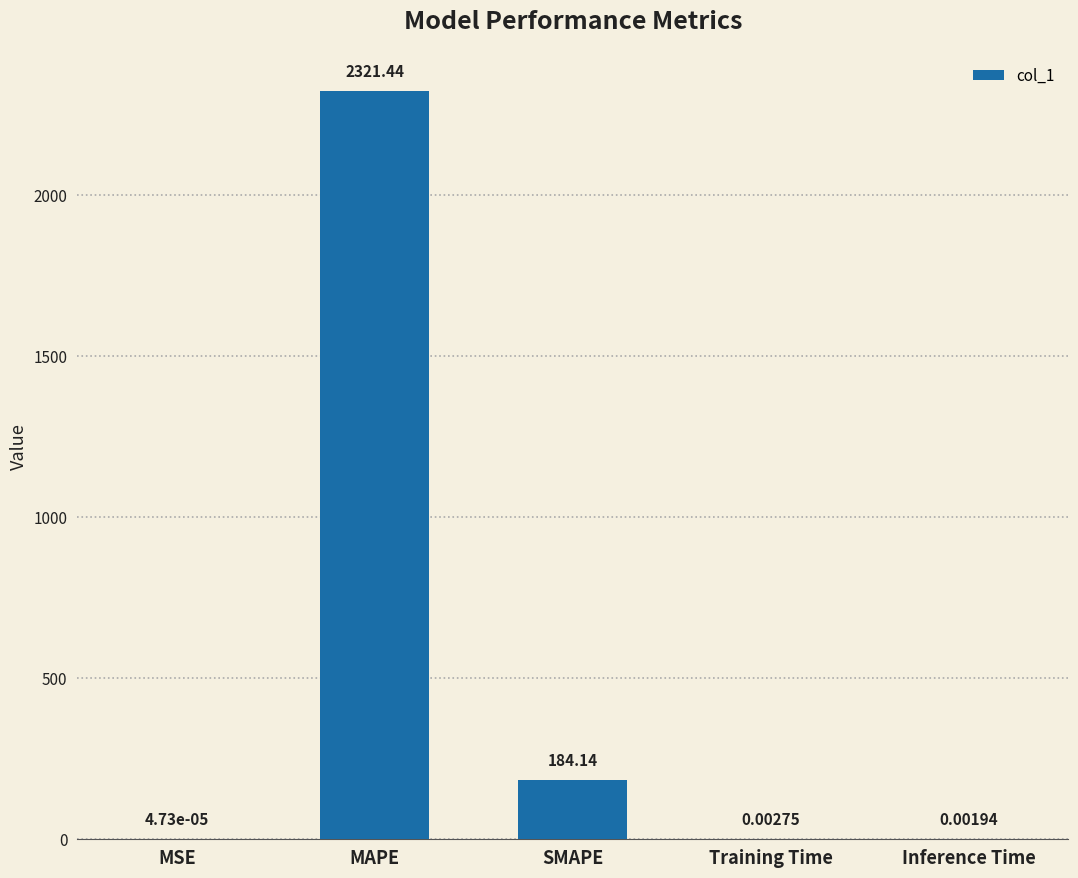

Between MSE and SMAPE, which is larger?

SMAPE